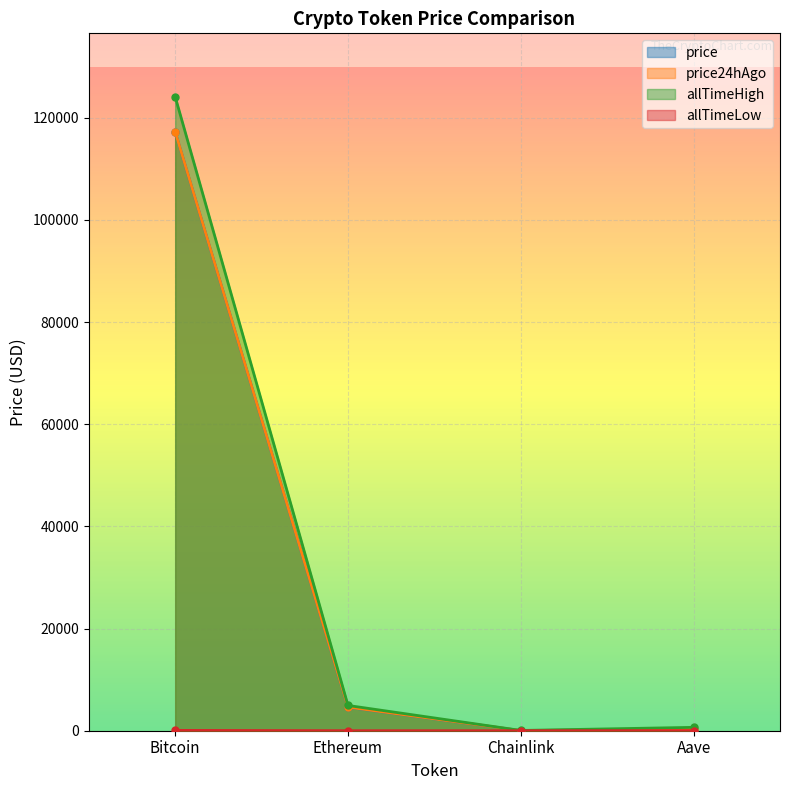

True or false: allTimeHigh has a value of 3379.7 at Ethereum.

False